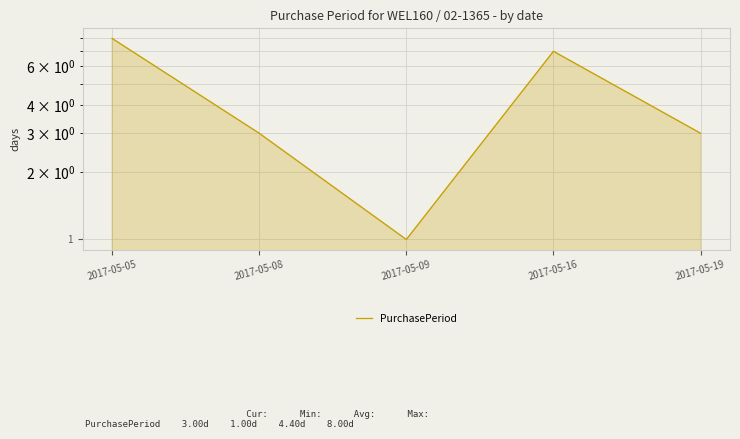

What is the greatest value displayed?

8